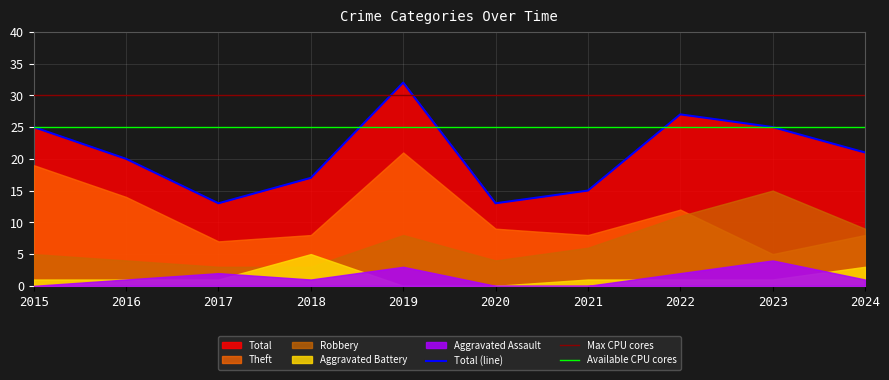

Which label corresponds to the smallest value in the chart?

2015